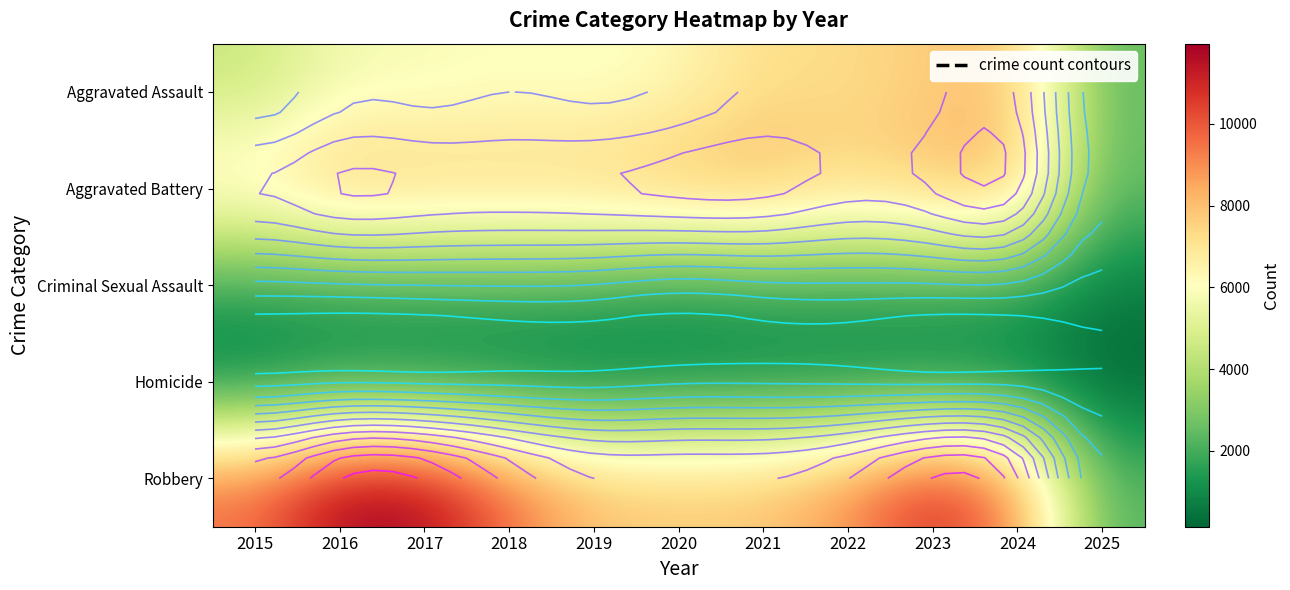

What is the sum of all Robbery values?

98307